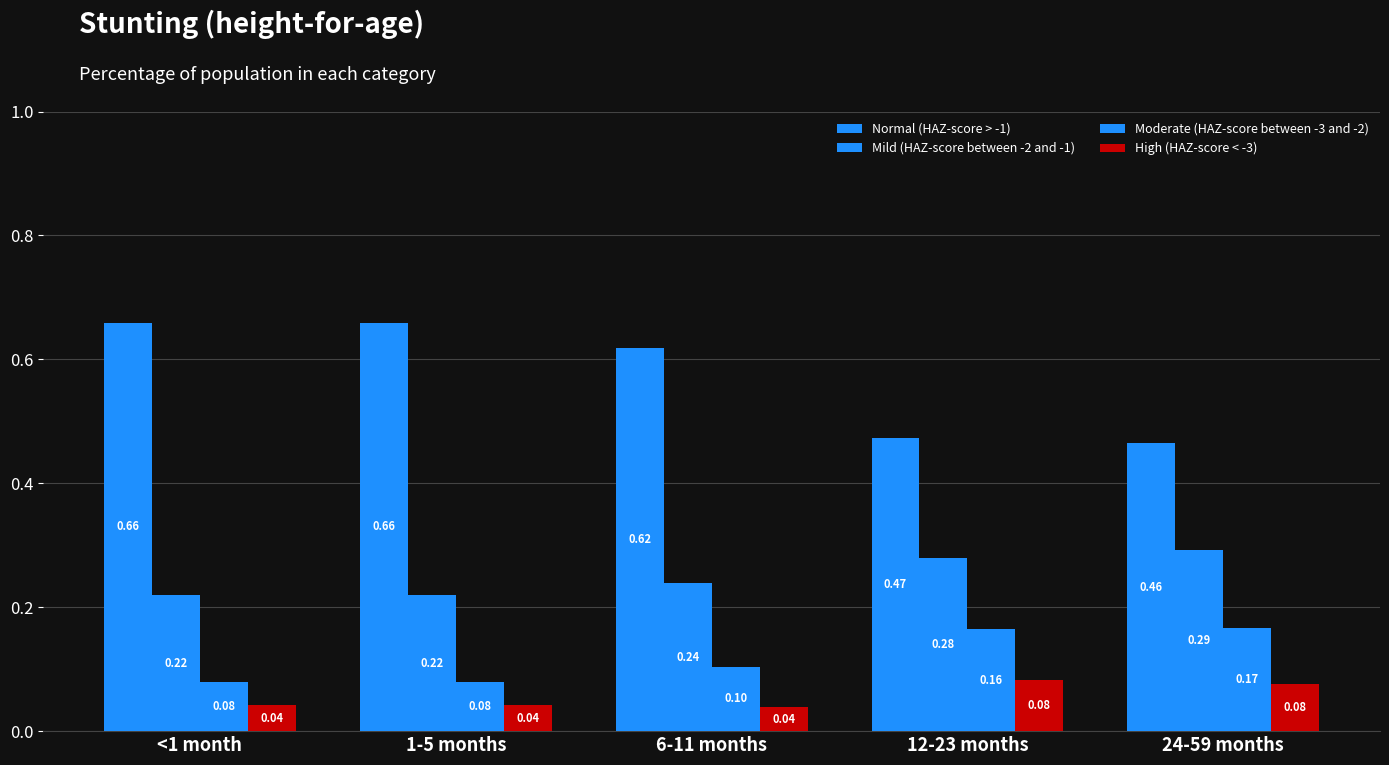

What is the label of the 3rd bar from the left?

6-11 months